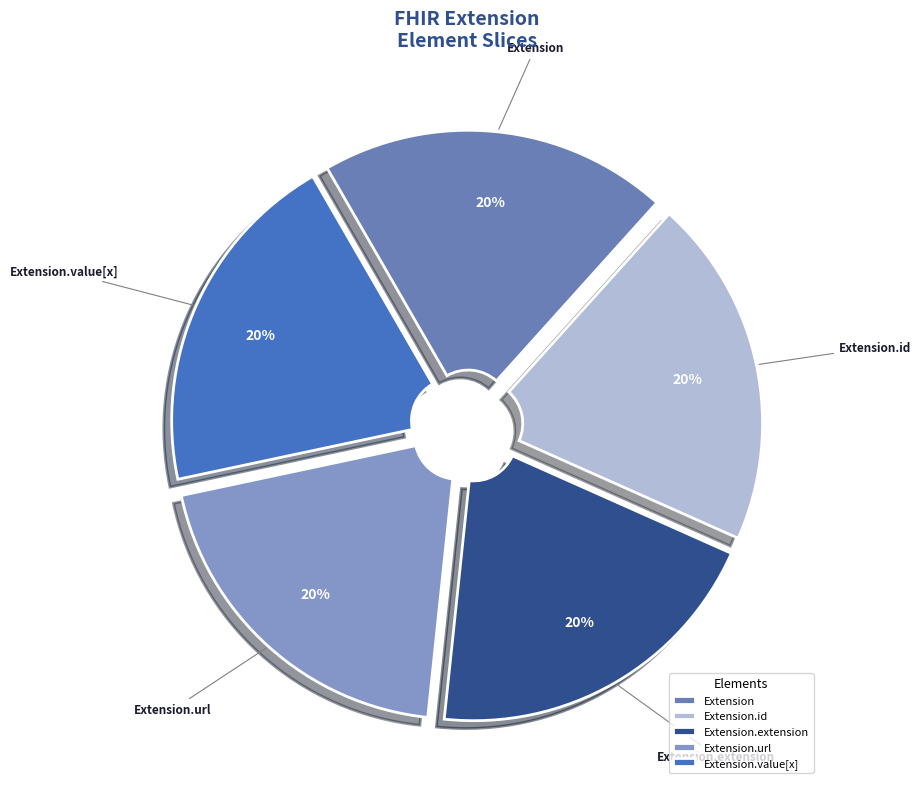

Do Extension.id and Extension together represent more than half of the pie?

No